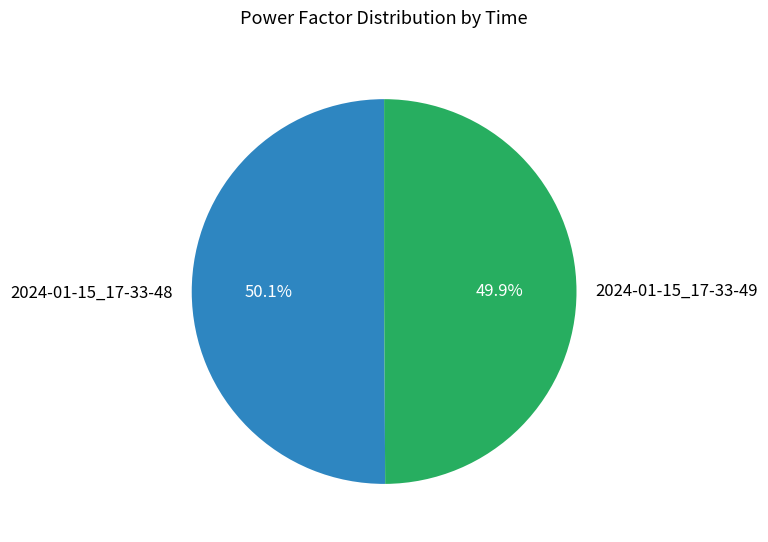

Is there any slice that represents more than half of the pie?

Yes